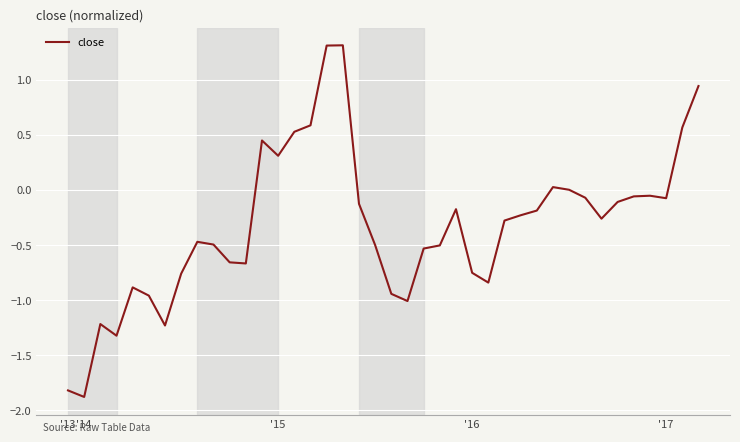

What is the difference between the maximum and minimum values?

3.2